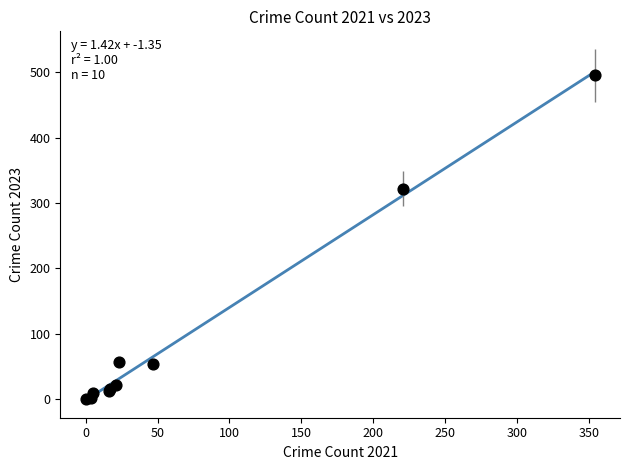

What Y value in the scatter plot is closest to 247?

322